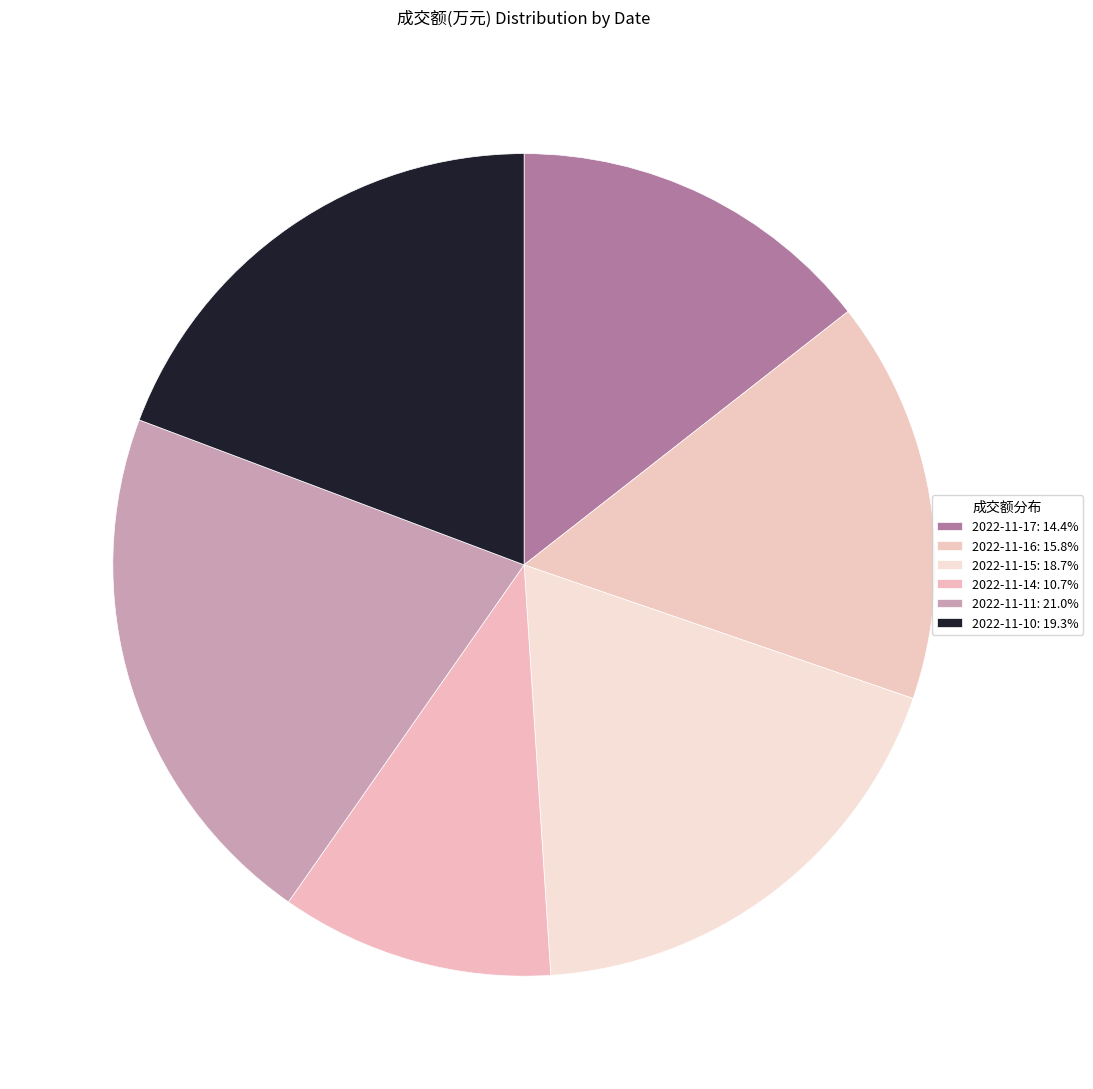

What percentage is the 2022-11-17 slice, to the nearest percent?

14%